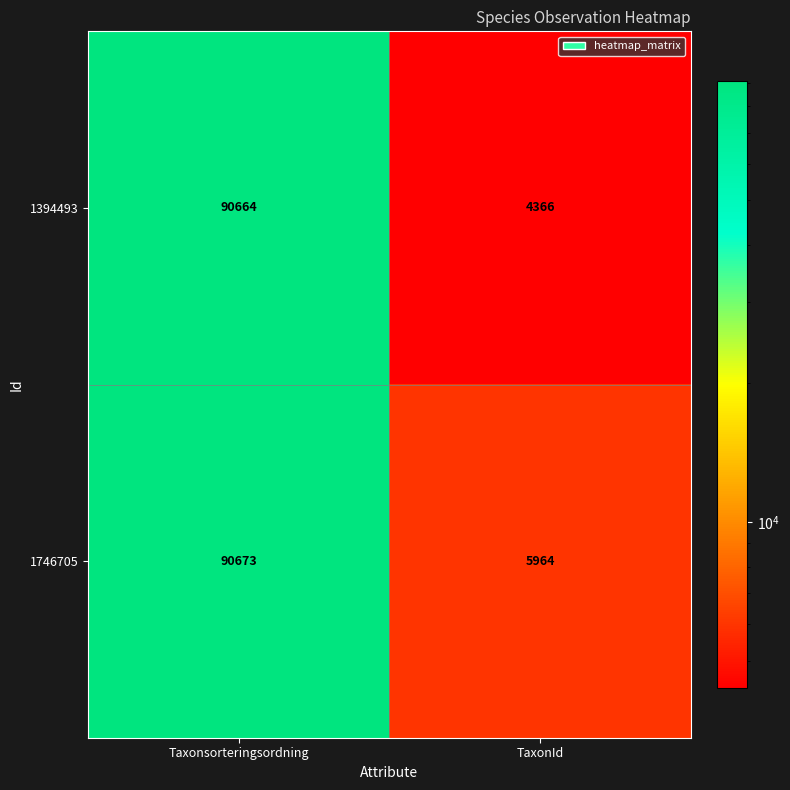

What is the spread (max minus min) of values at TaxonId?

1598